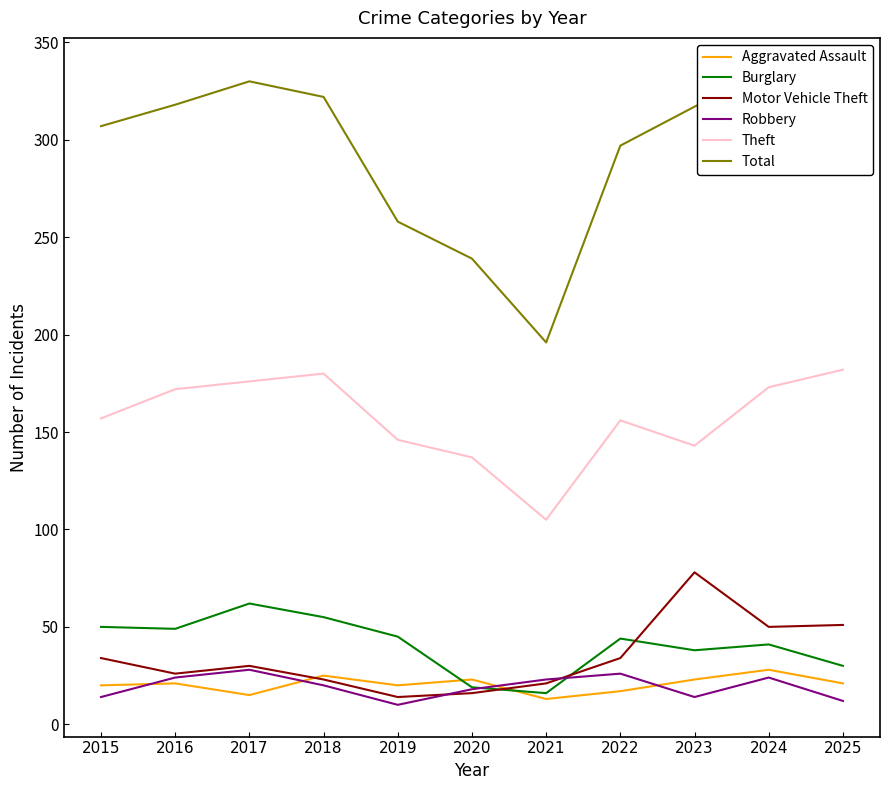

What is the spread (max minus min) of values at 2023?

303